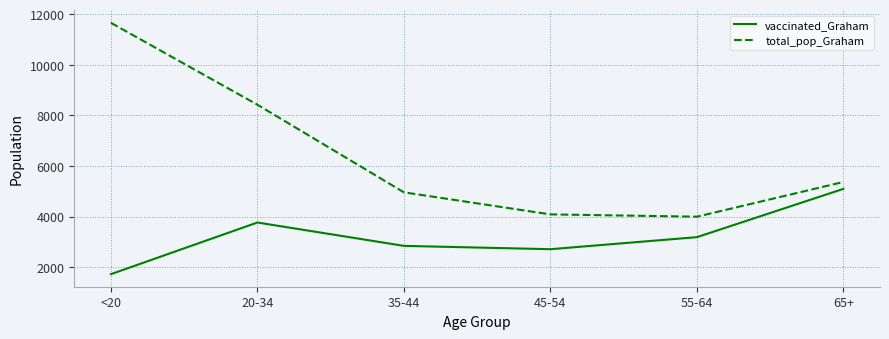

Where does the vaccinated_Graham series first go above 3185?

20-34